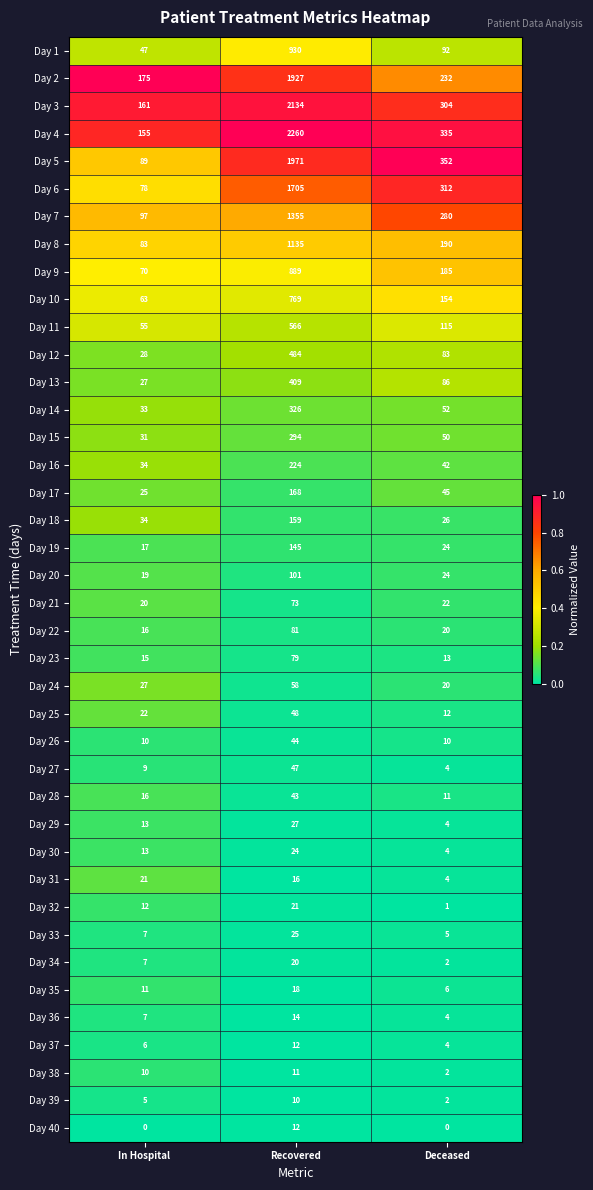

What is the difference between the highest and lowest values at In Hospital?

175